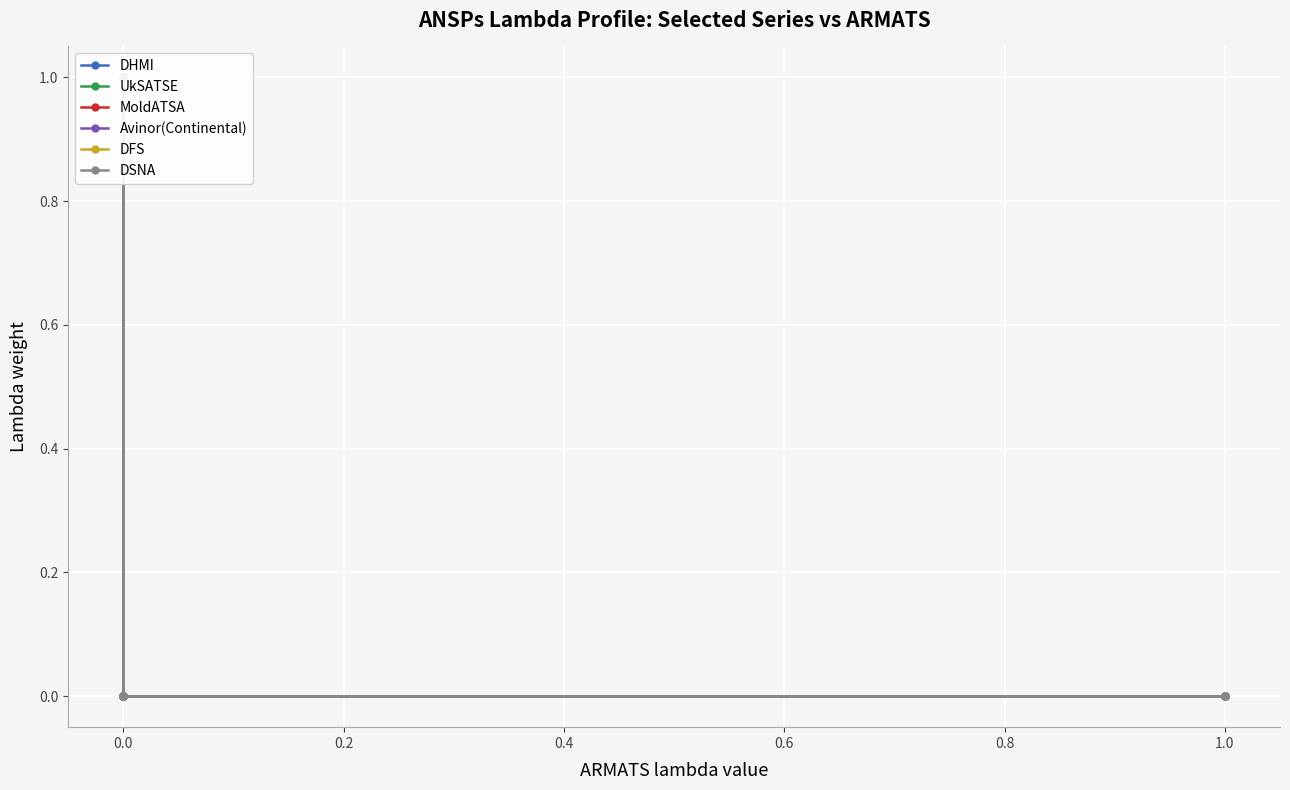

Reading left to right, extract all data points from this chart.

DHMI: 0	0	0	0	0	0	0	0	0	0	1	0	0	0	0	0	0	0	0	0	0	0	0	0	0	0	0	0	0	0	0	0	0	0	0	0	0
UkSATSE: 0	0	0	0	0	0	0	0	0	0	0	0	0	0	0	0	0	0	0	0	0	0	0	0	0	0	0	0	0	0	0	0	0	0	0	0	1
MoldATSA: 0	0	0	0	0	0	0	0	0	0	0	0	0	0	0	0	0	0	0	0	0	0	0	0	0	1	0	0	0	0	0	0	0	0	0	0	0
Avinor(Continental): 0	0	0	0	1	0	0	0	0	0	0	0	0	0	0	0	0	0	0	0	0	0	0	0	0	0	0	0	0	0	0	0	0	0	0	0	0
DFS: 0	0	0	0	0	0	0	0	0	1	0	0	0	0	0	0	0	0	0	0	0	0	0	0	0	0	0	0	0	0	0	0	0	0	0	0	0
DSNA: 0	0	0	0	0	0	0	0	0	0	0	1	0	0	0	0	0	0	0	0	0	0	0	0	0	0	0	0	0	0	0	0	0	0	0	0	0